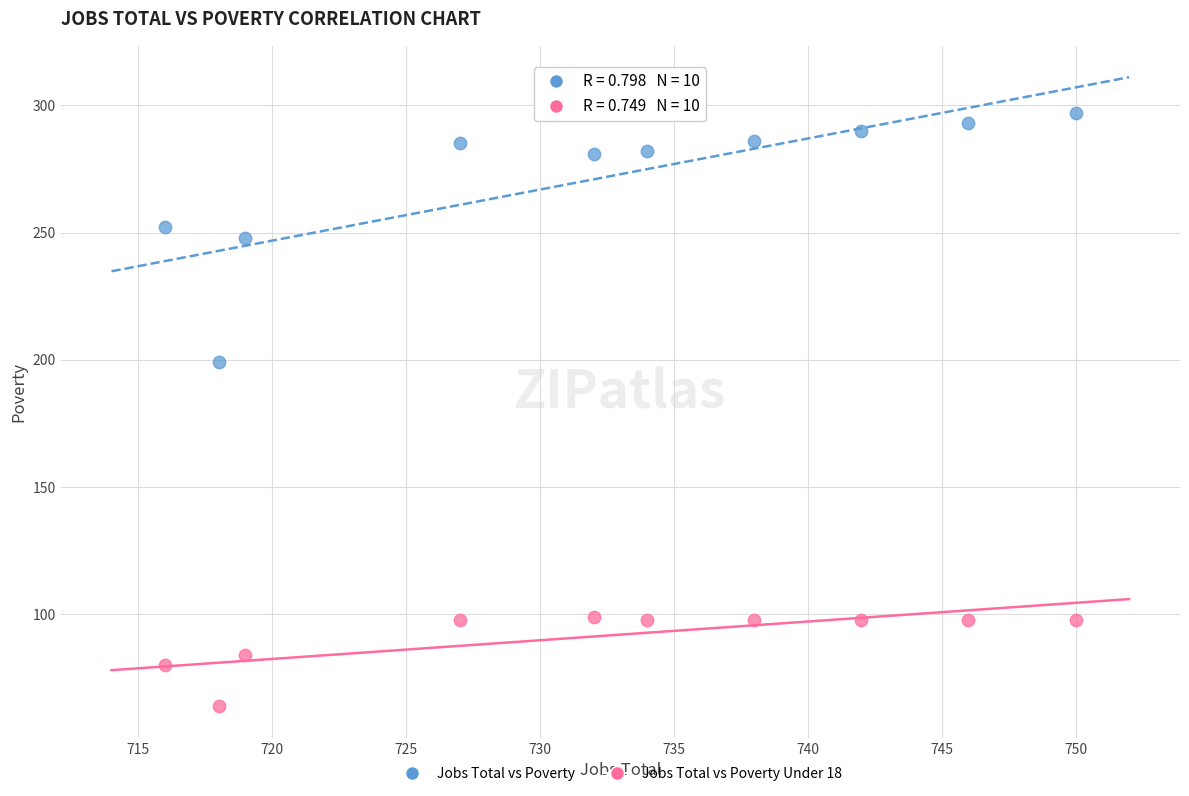

Across all series, what Y value is closest to 180?

199